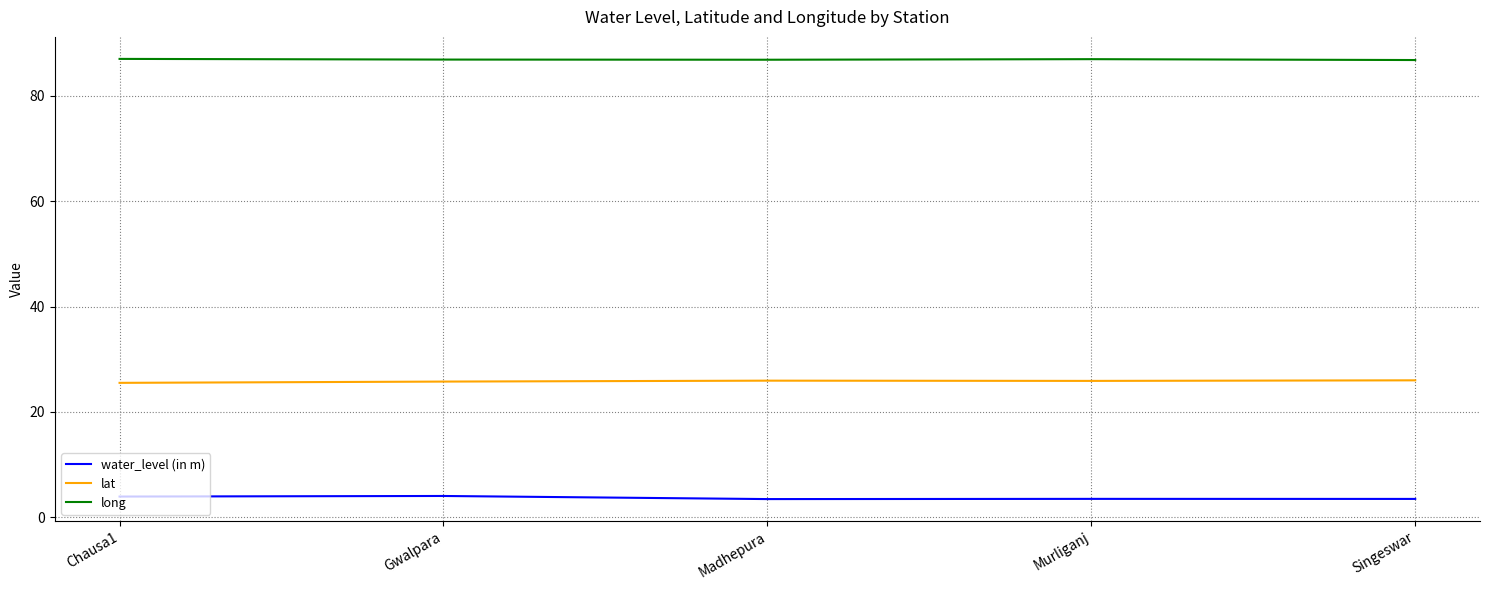

True or false: lat and long cross at least once.

False